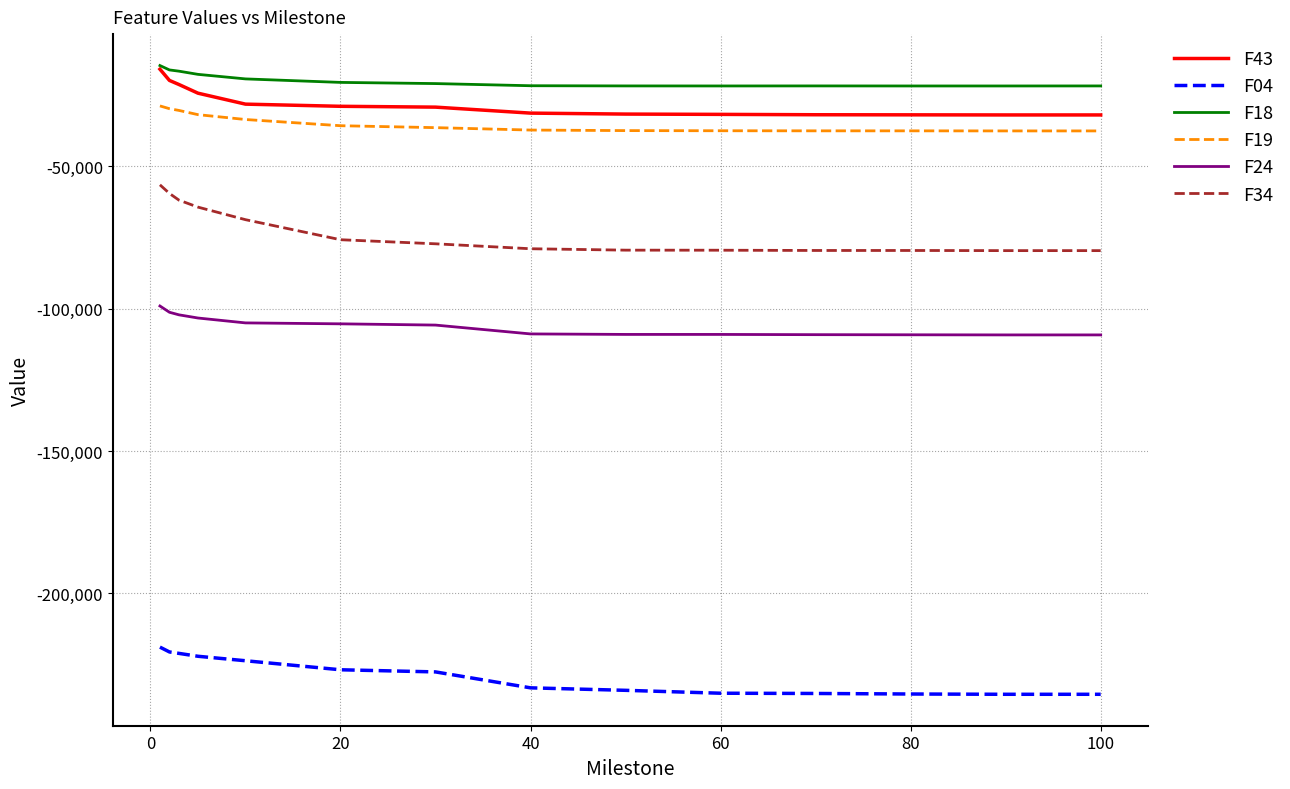

Which series has the widest spread of values?

F34